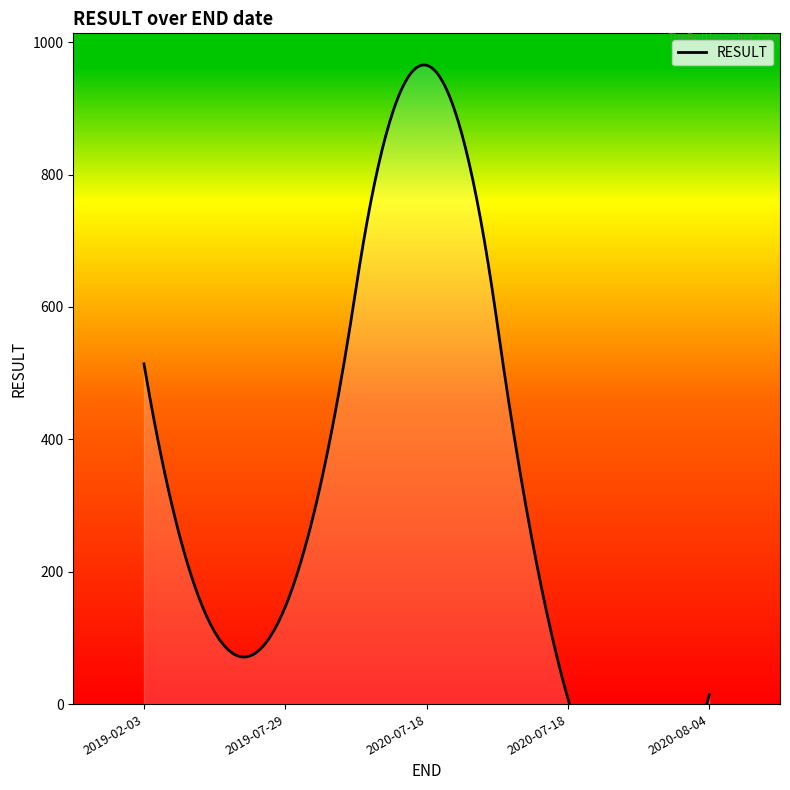

What is the change in value from 2020-07-18 to 2020-08-04?

+6